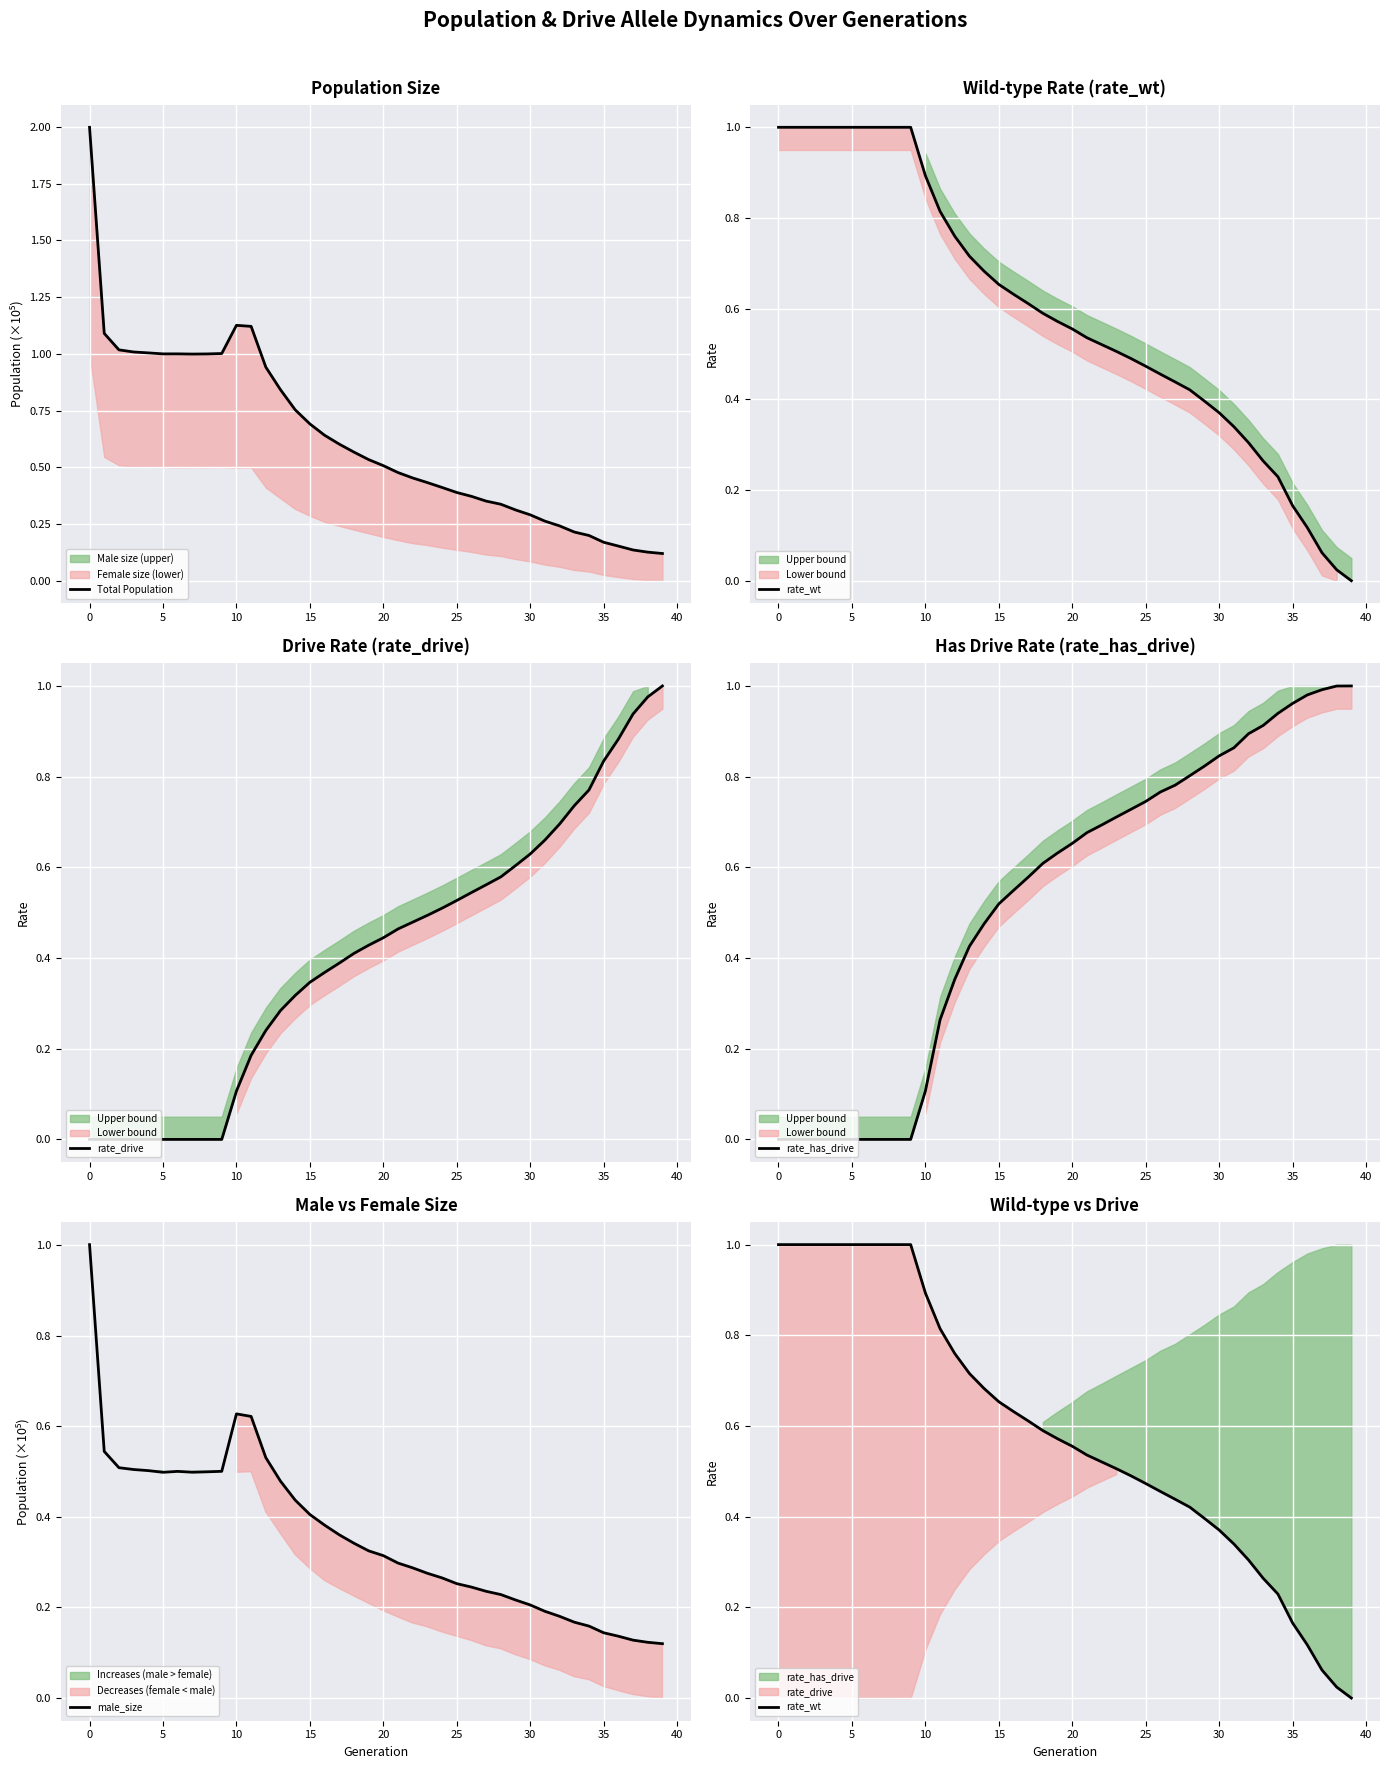

What is the value of the rate_drive point at the 34th from the left?

0.7